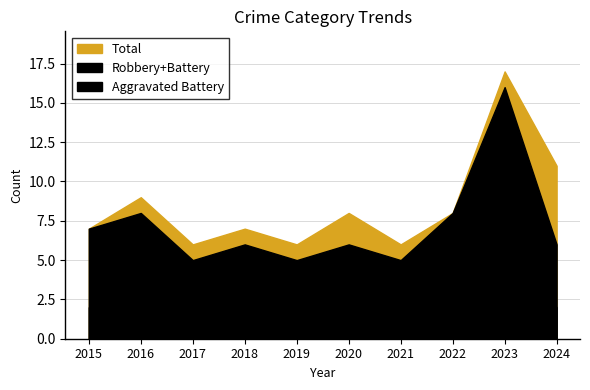

Which category has the lowest value across all series?

2015